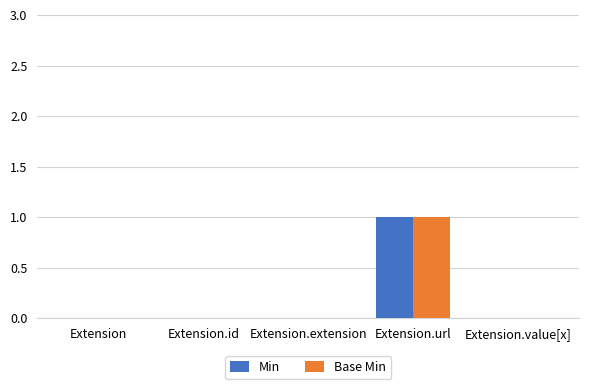

Is the value of Base Min at Extension.url greater than the value of Min at Extension.id?

Yes